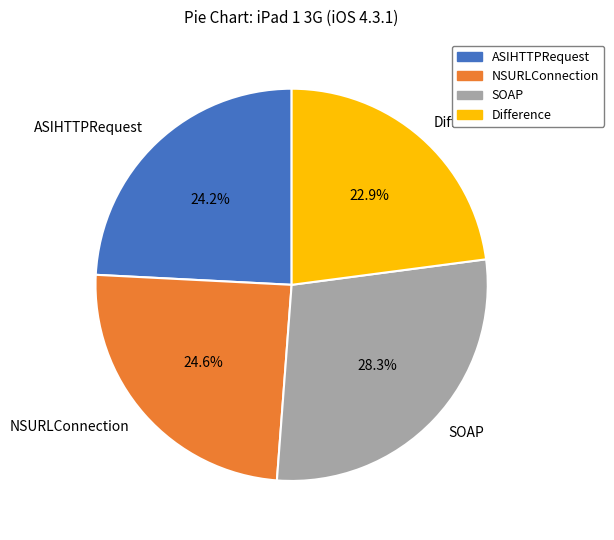

Do NSURLConnection and ASIHTTPRequest together represent more than half of the pie?

No